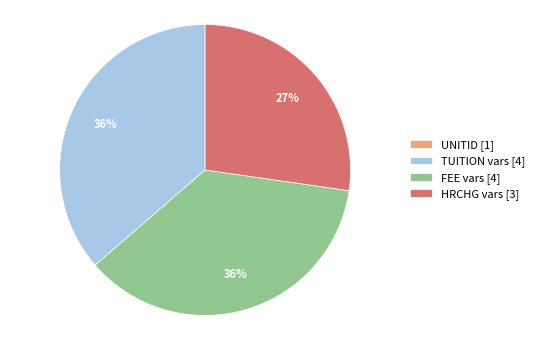

Combined, do FEE vars [4] and HRCHG vars [3] account for over 50%?

Yes